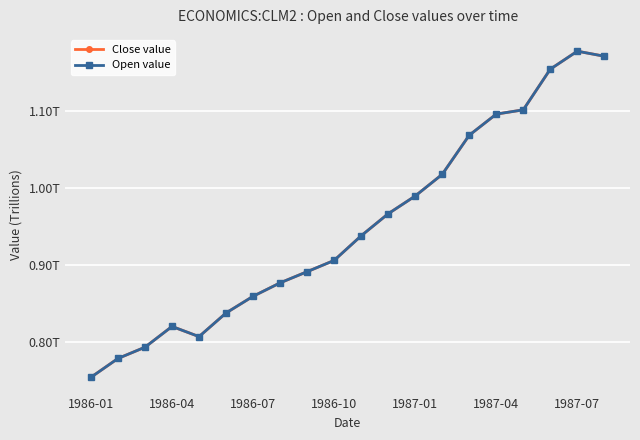

True or false: Open value and Close value intersect in this chart.

False